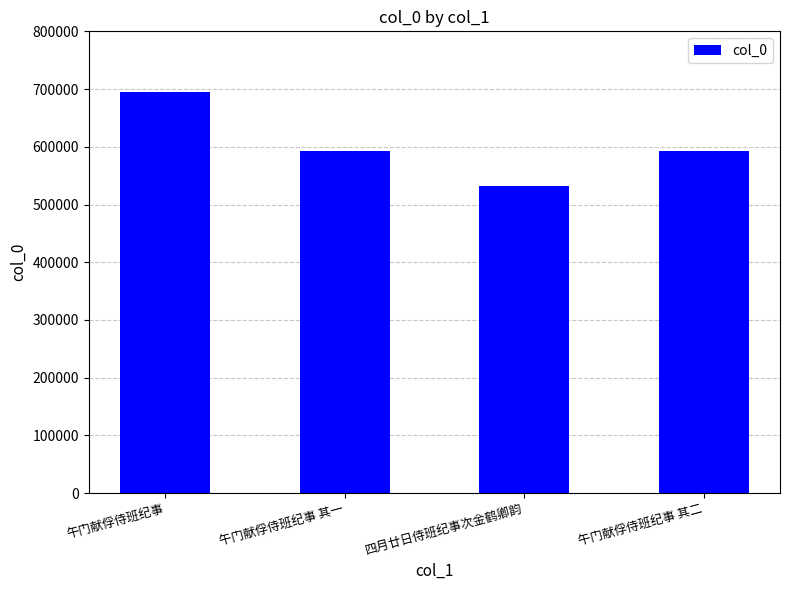

The value at 午门献俘侍班纪事 其二 is 890168. True or false?

False